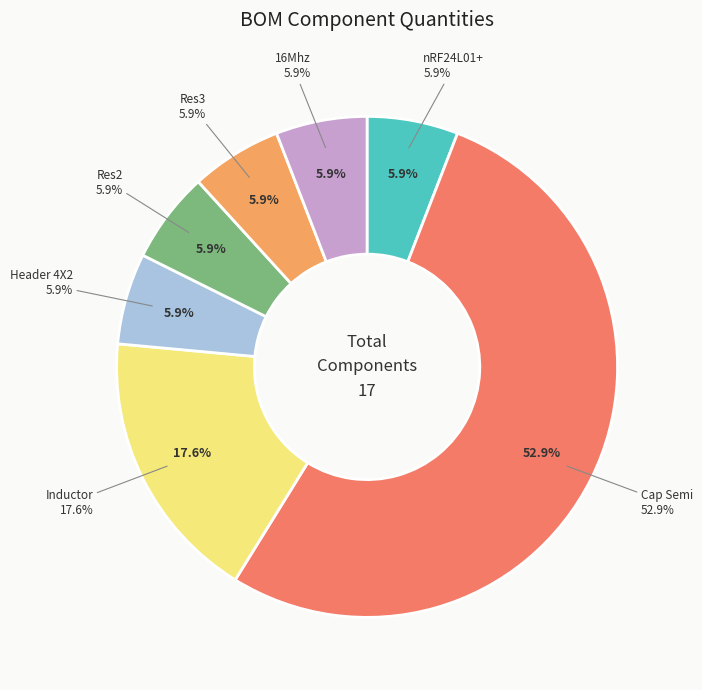

How many segments does this pie chart have?

7